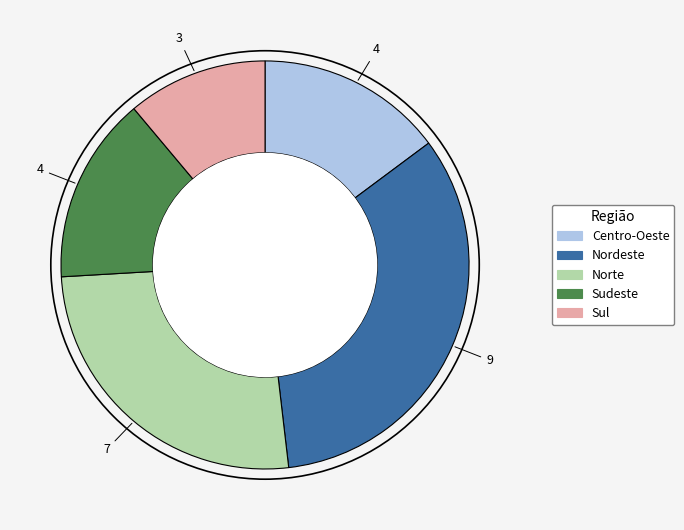

How many slices are in this pie chart?

5